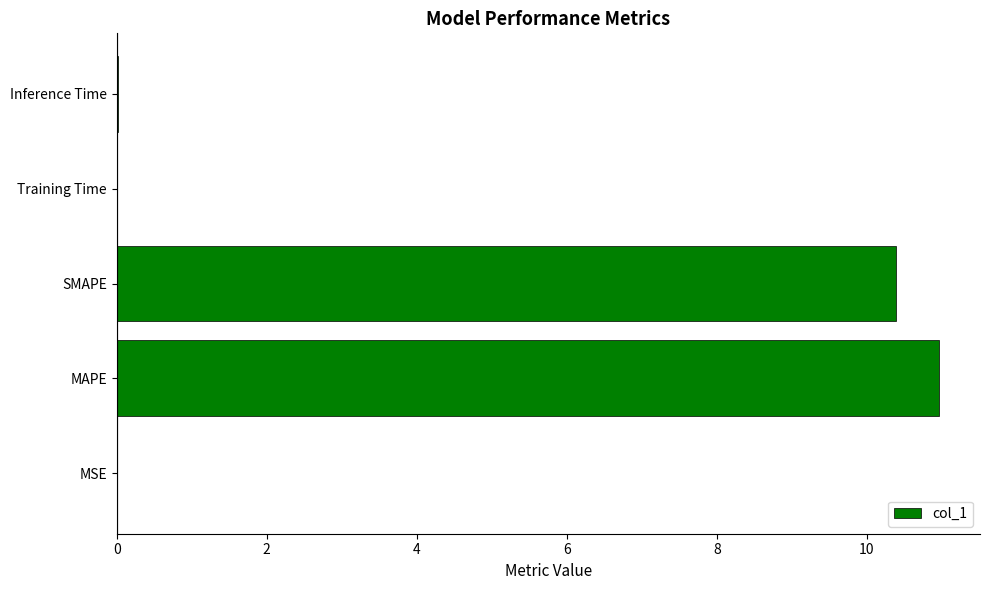

The chart shows a value of 6.8 at MAPE. True or false?

False